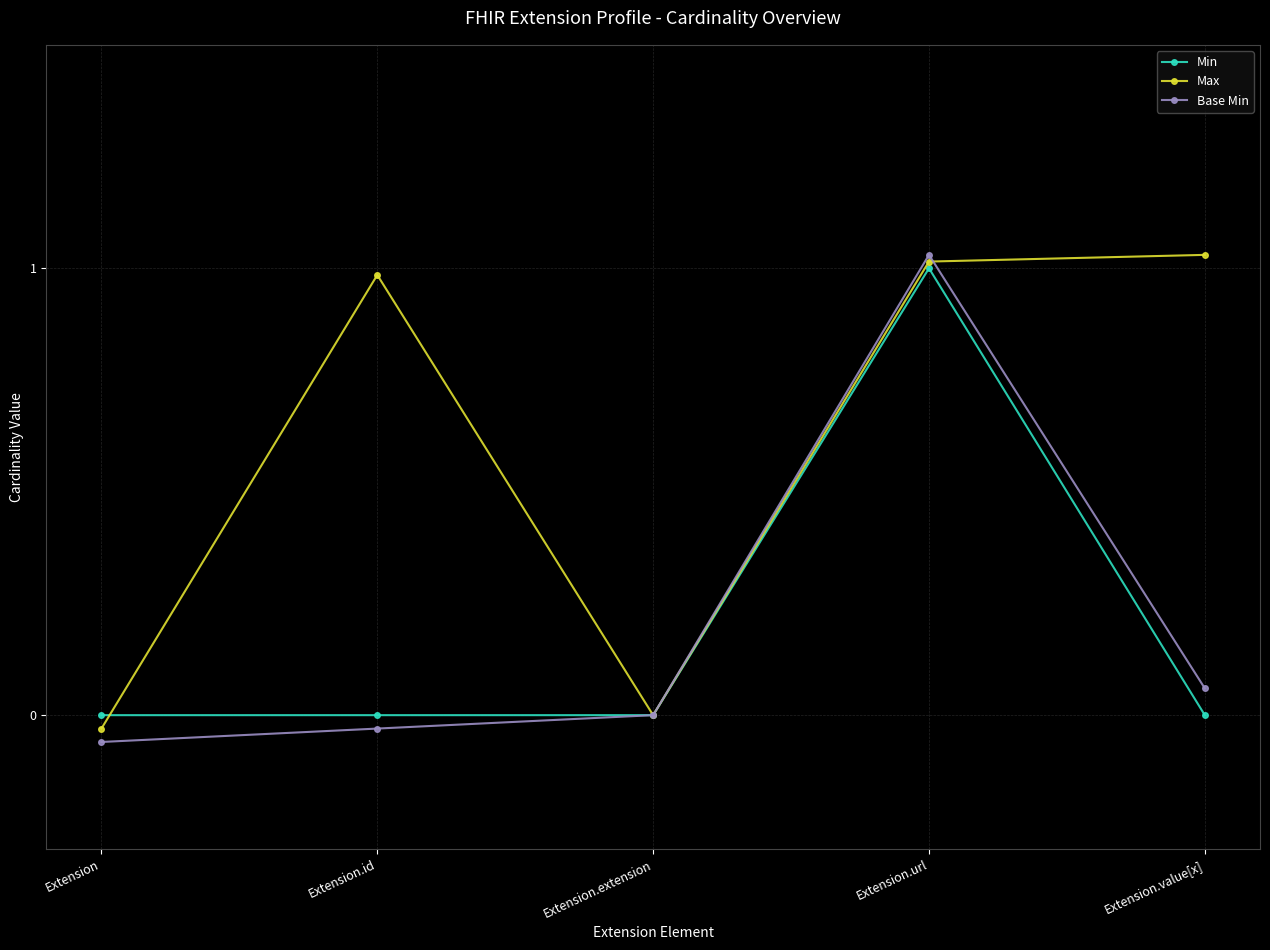

What is the lowest value of the Base Min series?

-0.1